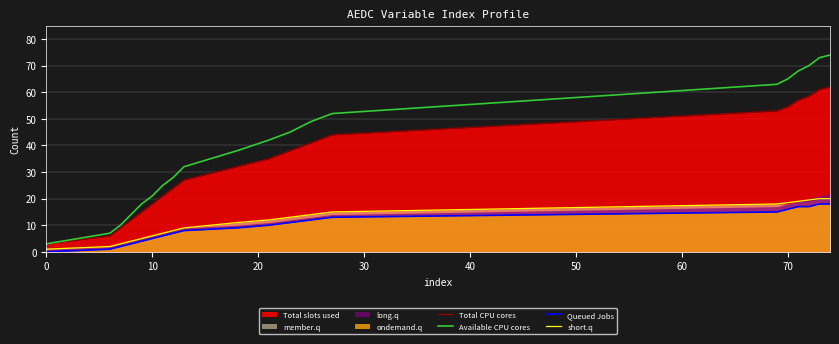

How many lines are shown in the chart?

4